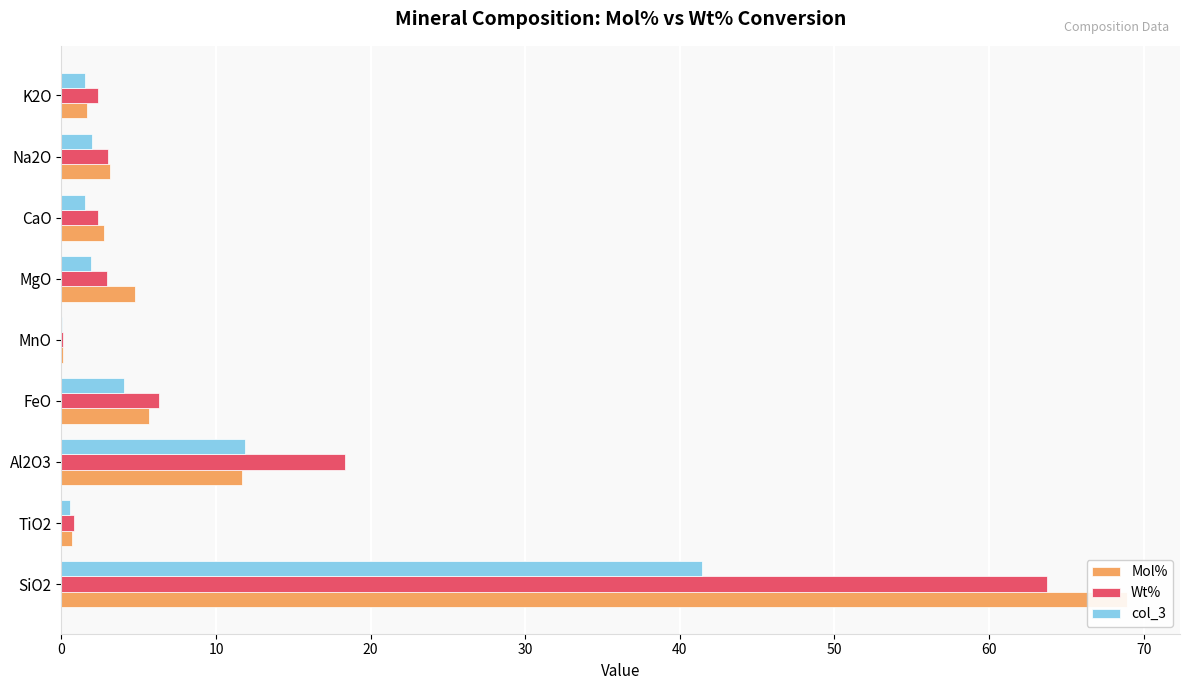

Is it true that Mol% equals 6.5 at Al2O3?

False